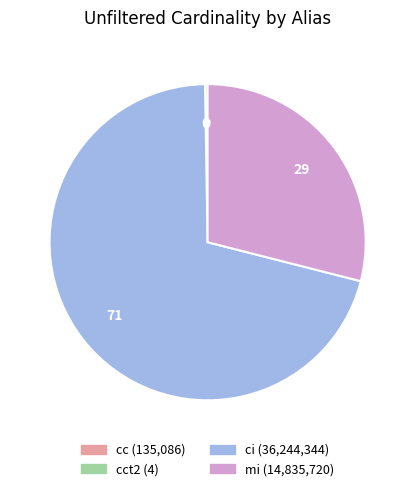

Does any single category account for the majority?

Yes